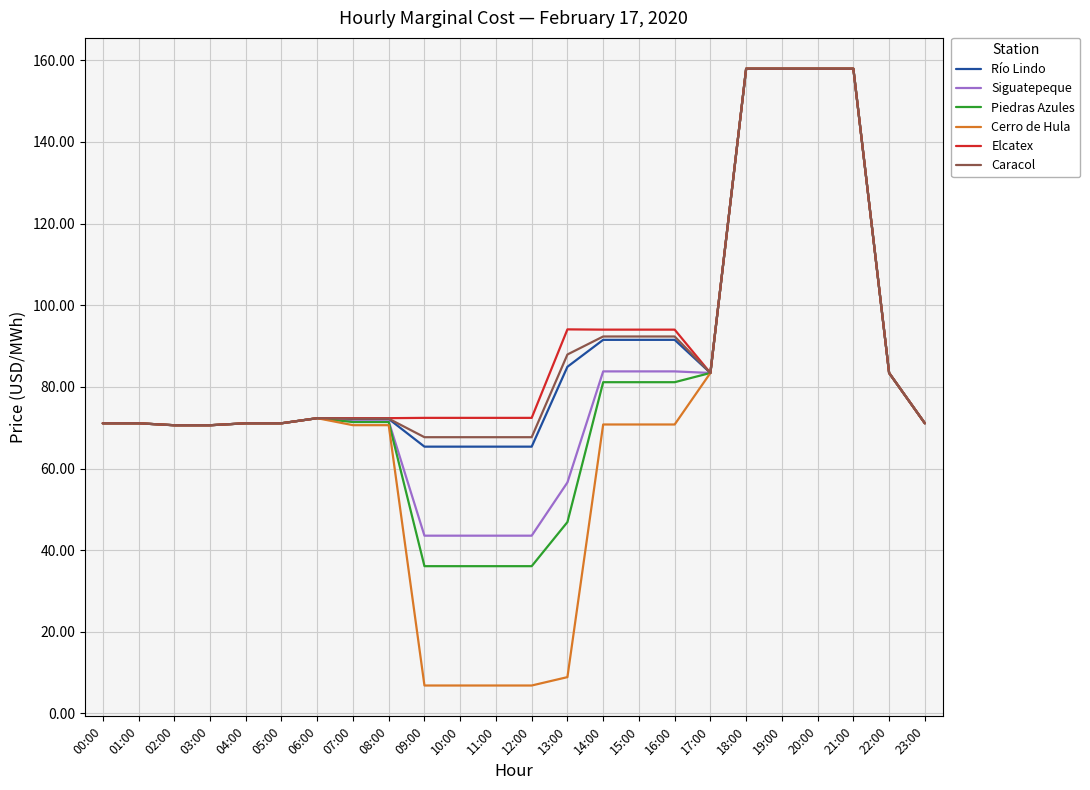

What is the sum of all Elcatex values?

2177.8